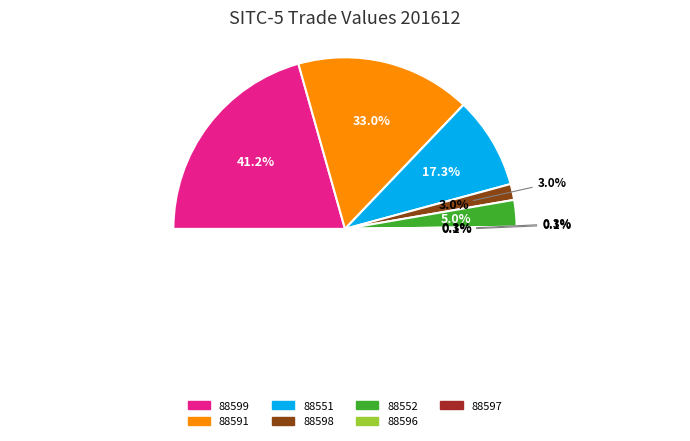

What is the change in value from 88551 to 88552?

-2085.6